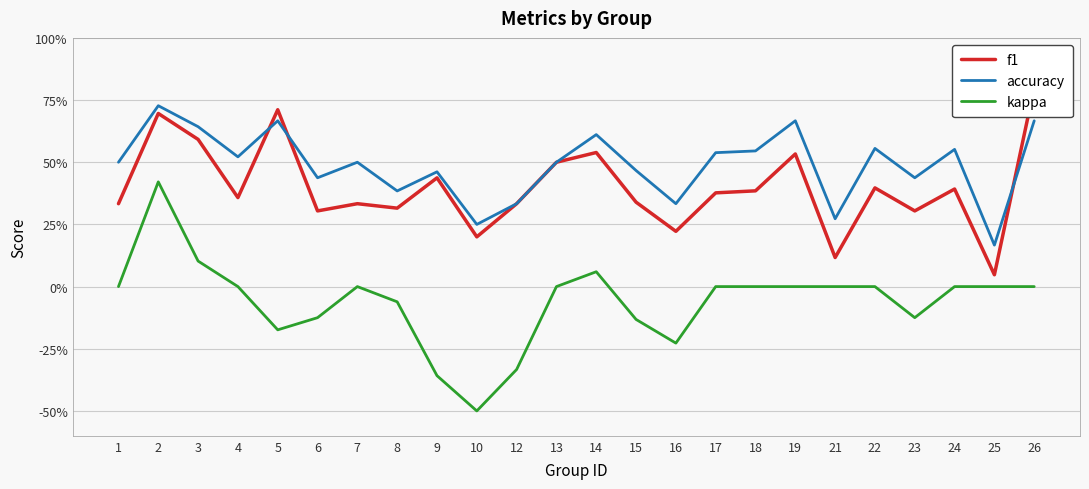

At which label does kappa first exceed 0?

2